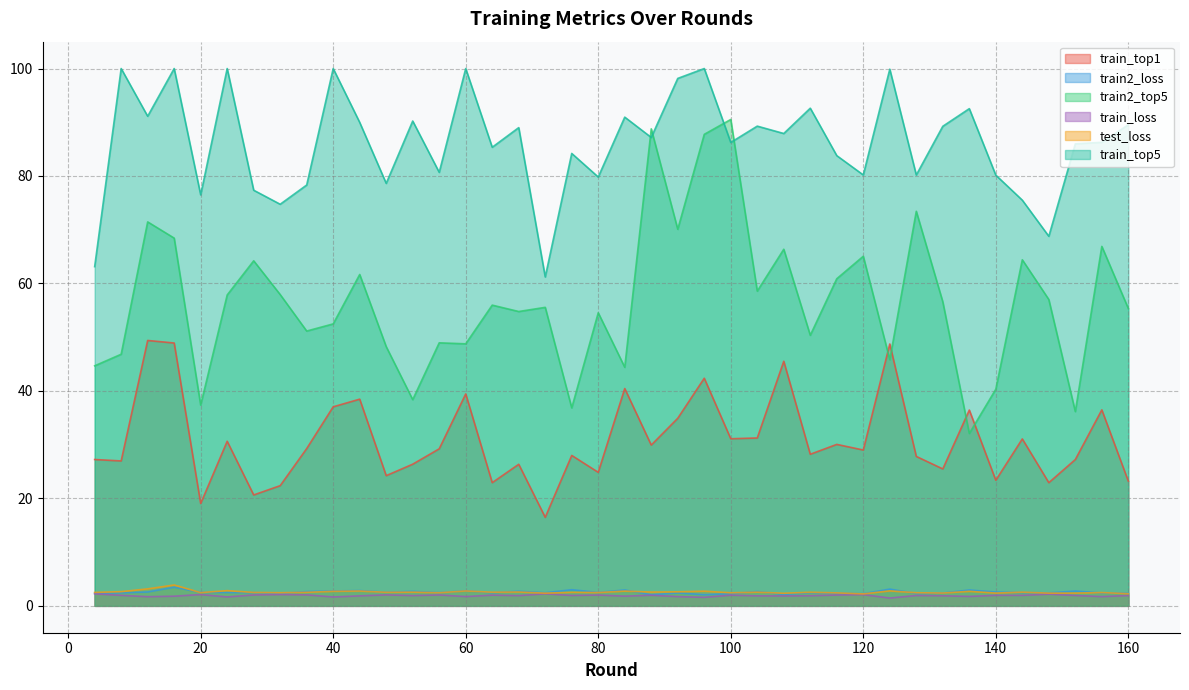

True or false: train2_loss and train_loss cross at least once.

False